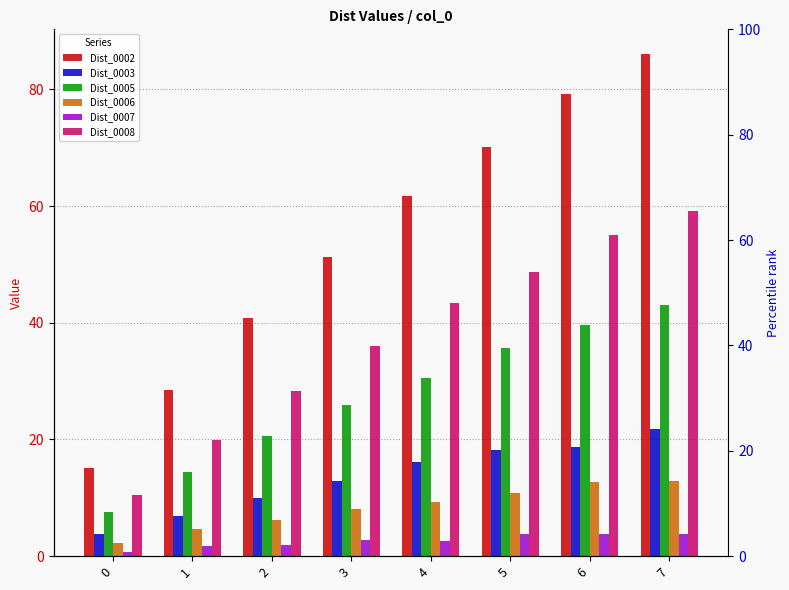

Reading left to right, extract all data points from this chart.

Dist_0002: 15.1	28.5	40.9	51.2	61.7	70.0	79.3	86.0
Dist_0003: 3.8	6.9	10.0	12.9	16.1	18.2	18.8	21.8
Dist_0005: 7.7	14.5	20.7	26.0	30.6	35.6	39.6	43.0
Dist_0006: 2.2	4.6	6.2	8.1	9.2	10.9	12.8	12.8
Dist_0007: 0.7	1.8	2.0	2.8	2.6	3.7	3.8	3.8
Dist_0008: 10.5	19.9	28.4	36.0	43.3	48.7	55.0	59.2